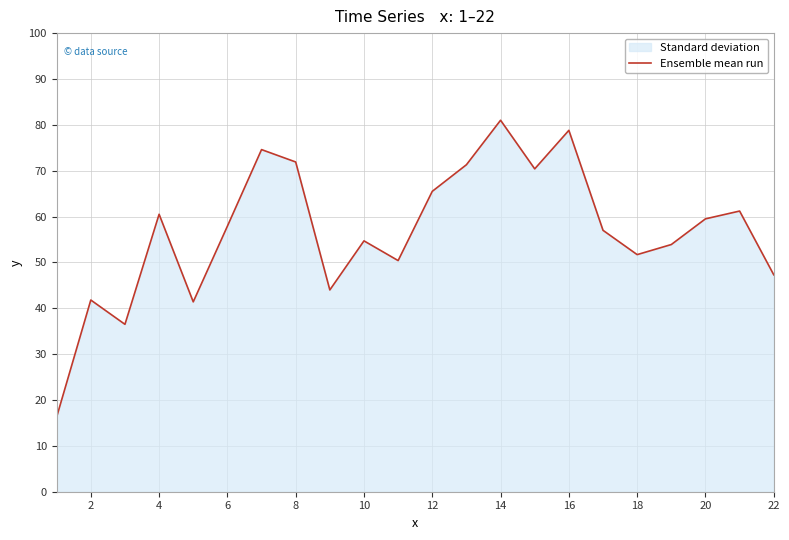

How many lines are shown in the chart?

1